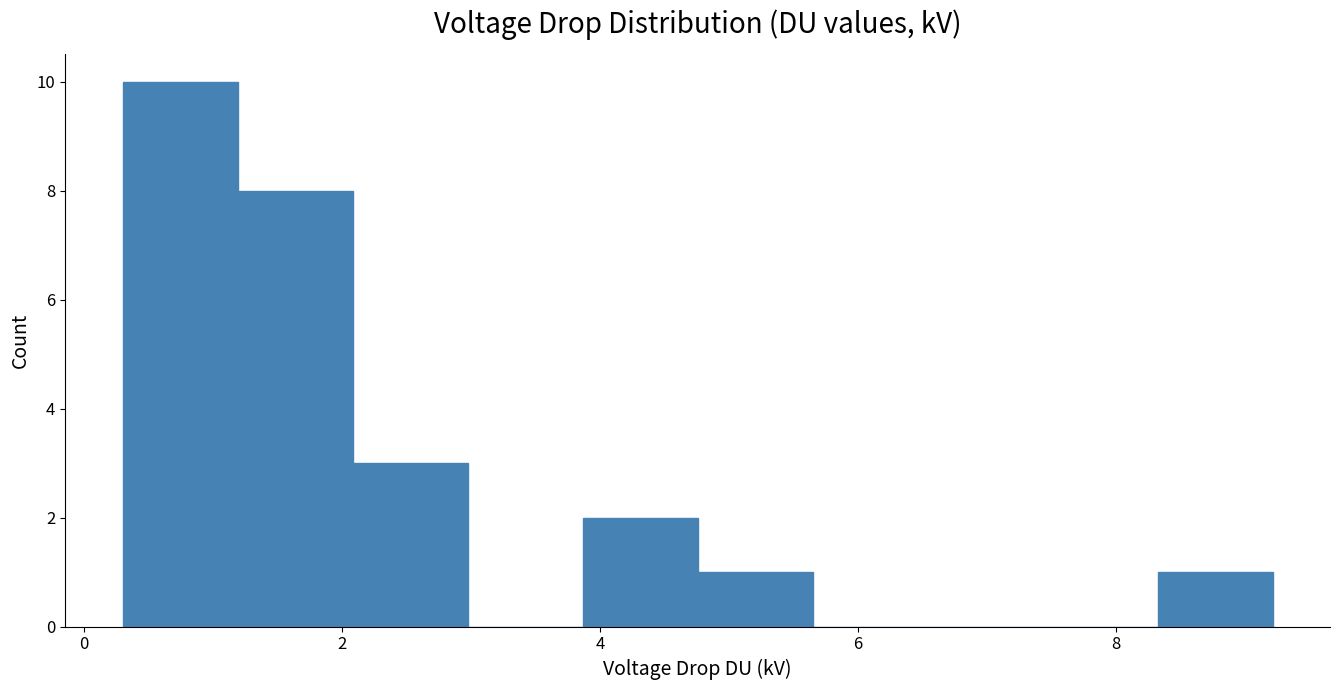

Reading left to right, list every bar in this chart as the range it spans on the x-axis followed by its height. Neither the bar edges nor the heights are printed on the chart, so give them approximately, as read against the axes.

0.2 to 1.2: 10
1.2 to 2.0: 8
2.0 to 3.0: 3
3.0 to 3.8: 0
3.8 to 4.8: 2
4.8 to 5.6: 1
5.6 to 6.6: 0
6.6 to 7.4: 0
7.4 to 8.4: 0
8.4 to 9.2: 1